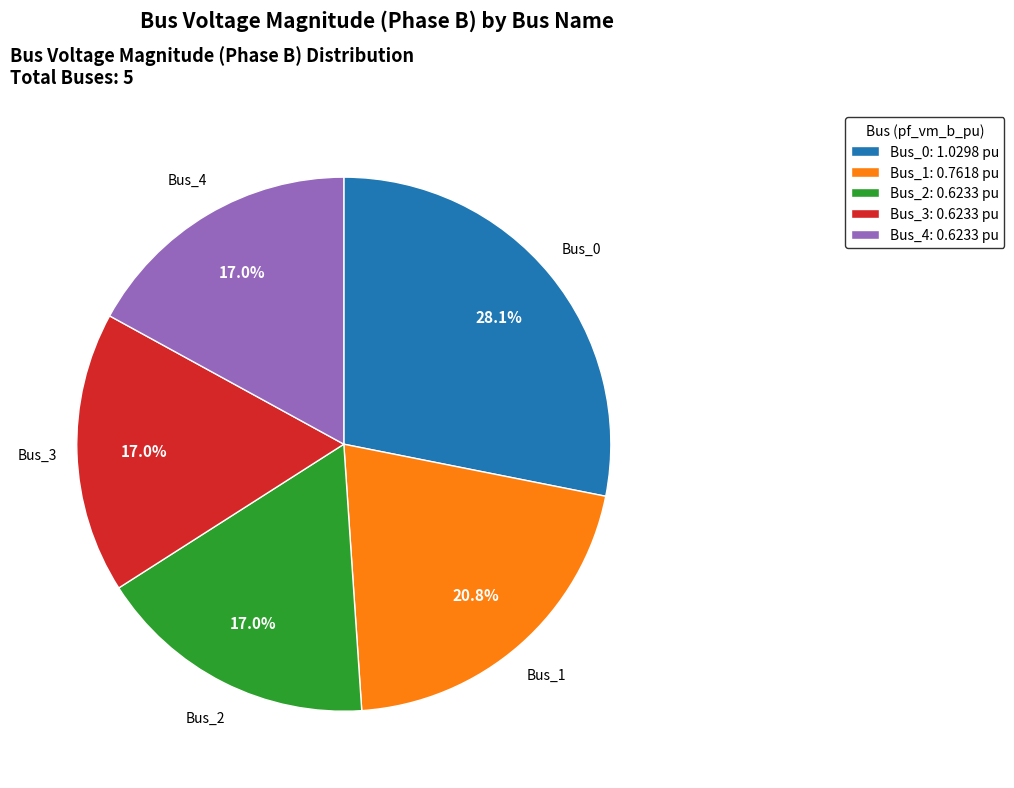

Which slice is the largest?

Bus_0